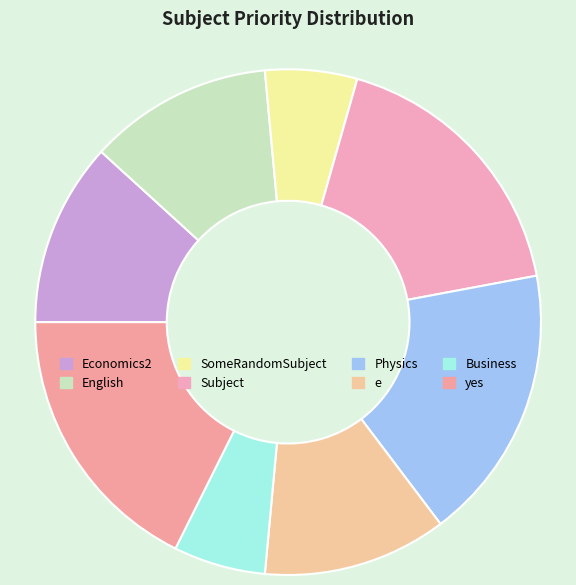

True or false: English accounts for 1% of the total.

False